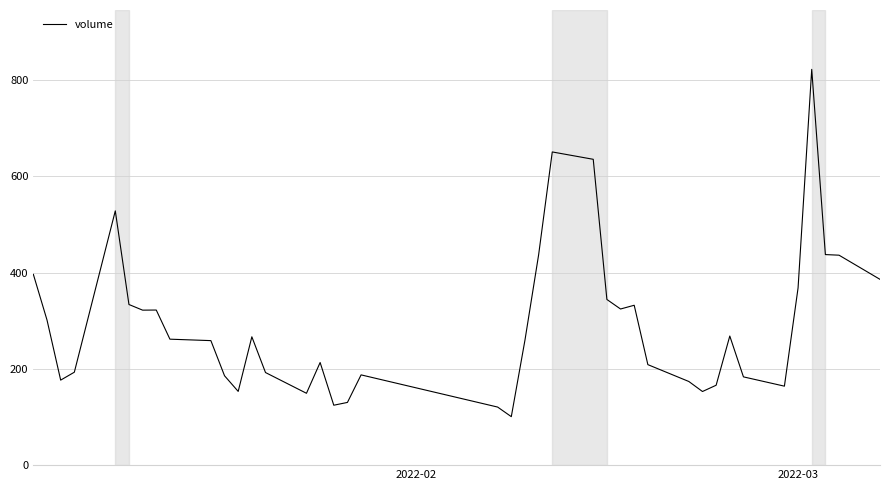

What is the minimum value shown in the chart?

100.7